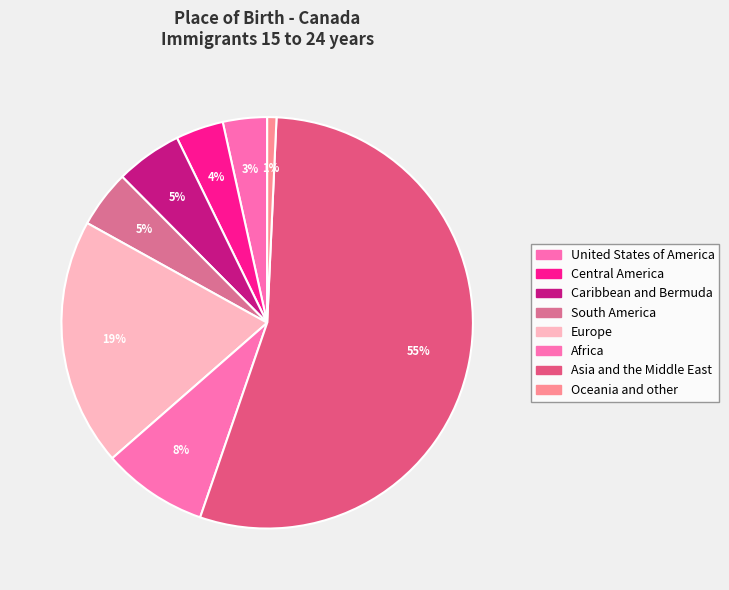

To the nearest percent, what portion does United States of America represent?

3%